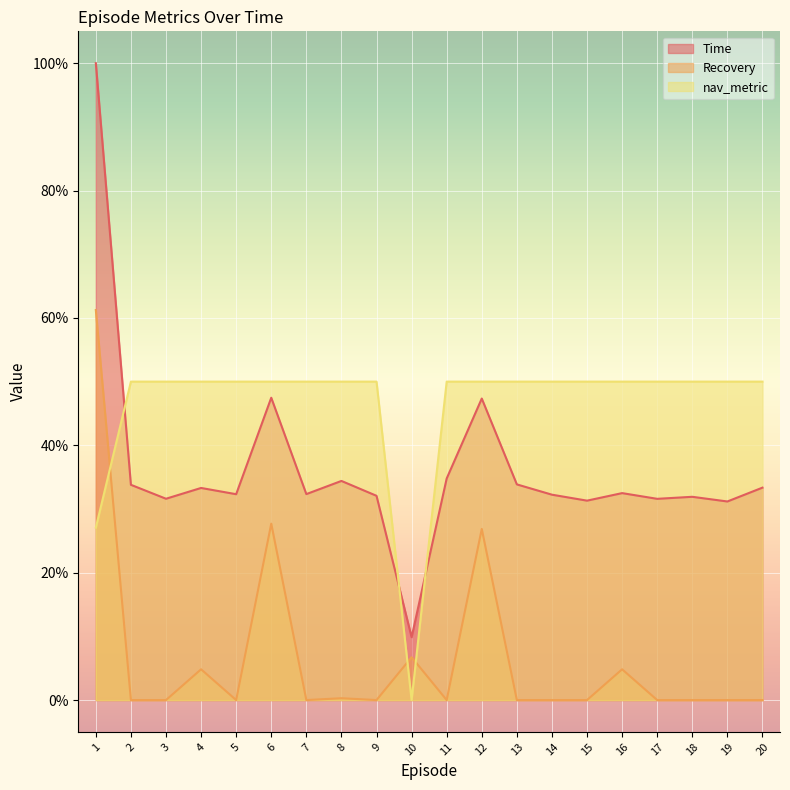

True or false: Time and Recovery intersect in this chart.

False